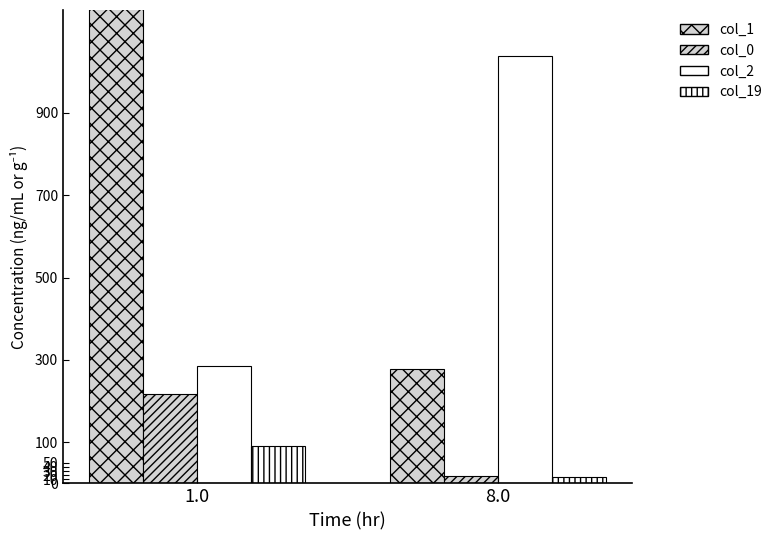

Which category has the highest value across all series?

1.0